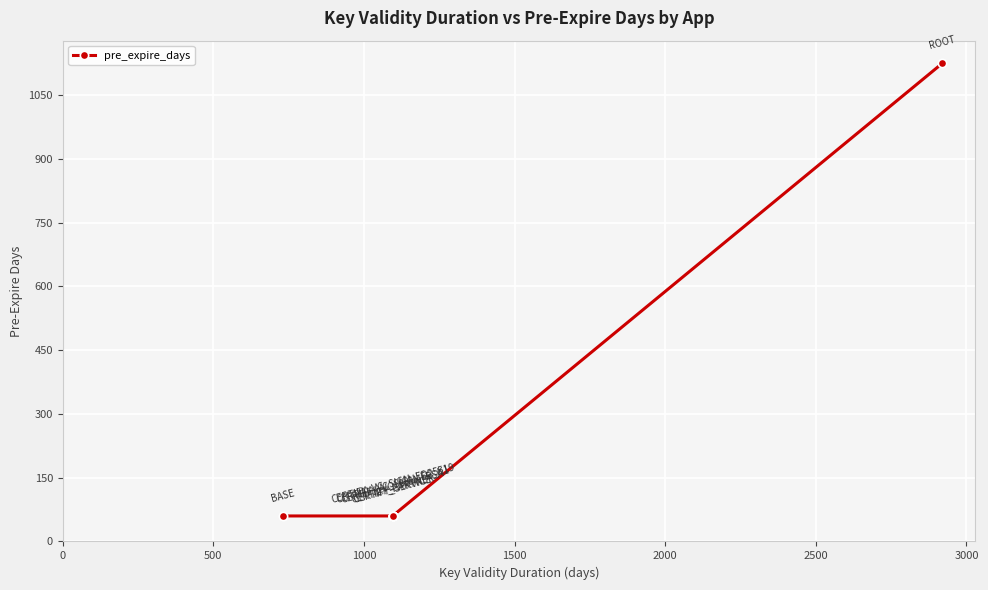

What is the smallest value displayed?

60